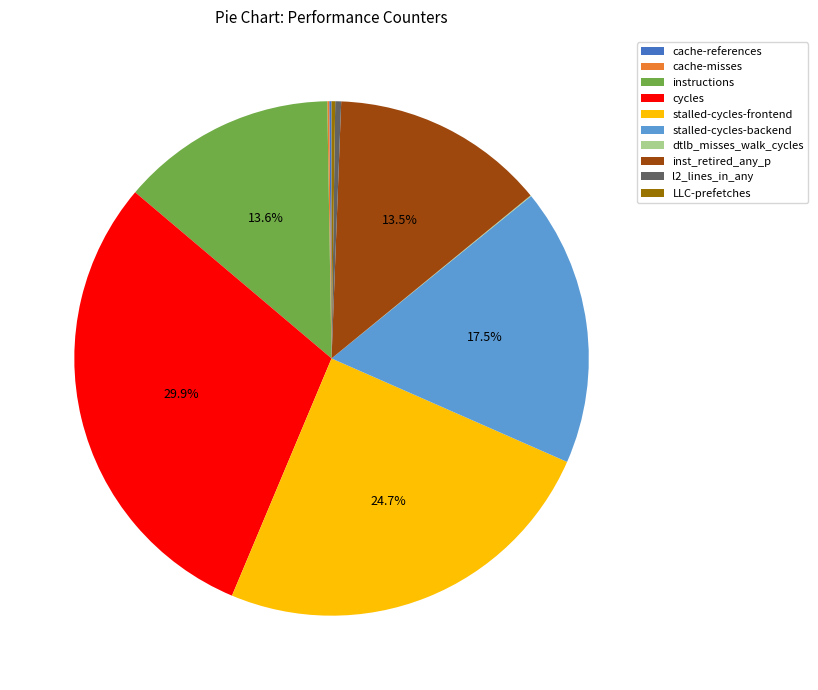

Approximately how many times larger is the value at stalled-cycles-frontend compared to instructions?

1.8